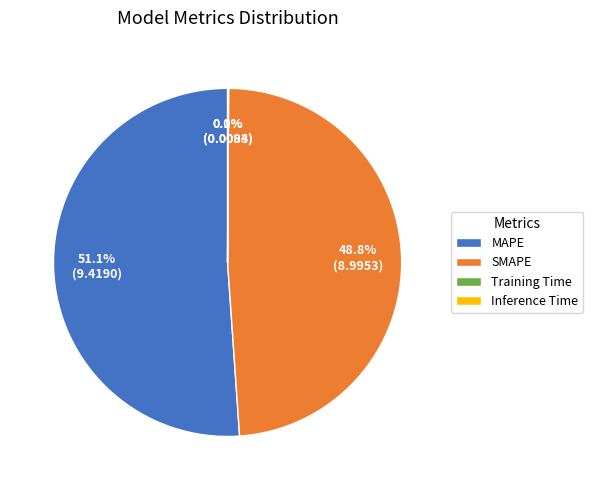

How much of the chart is everything except MAPE?

48.9%